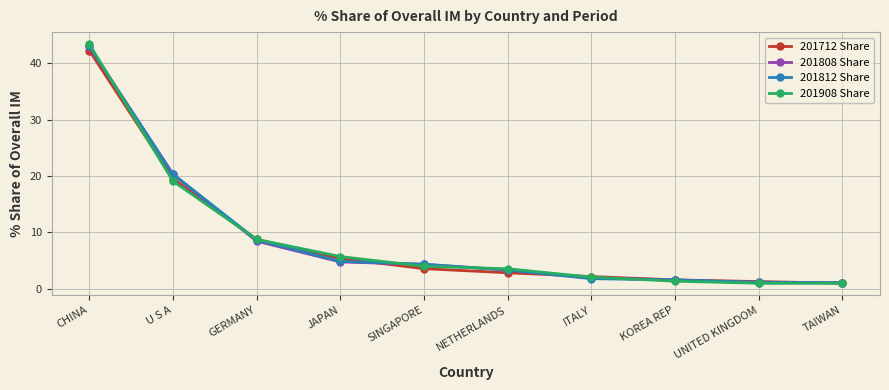

The 201812 Share series shows 43.0 at CHINA. True or false?

True